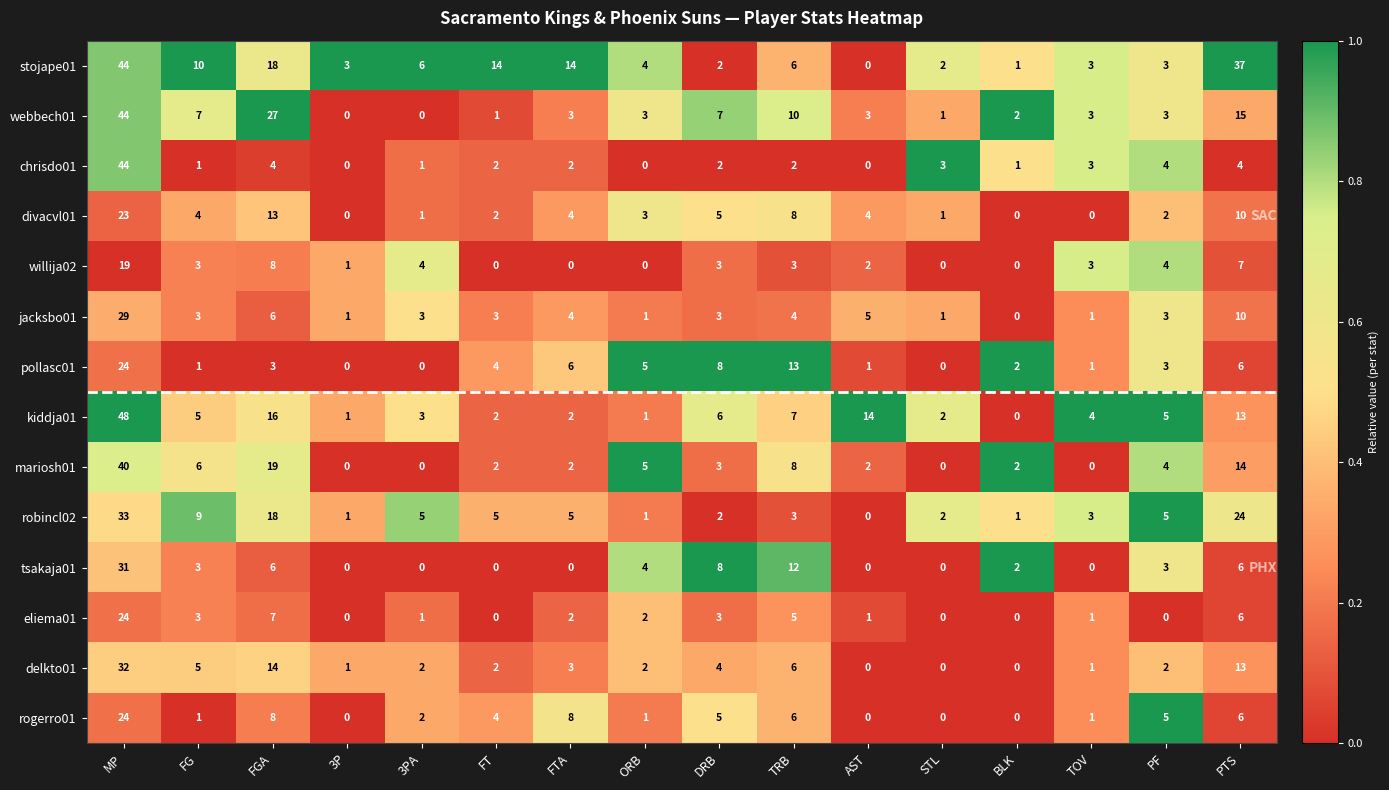

Count the number of categories in the chart.

16